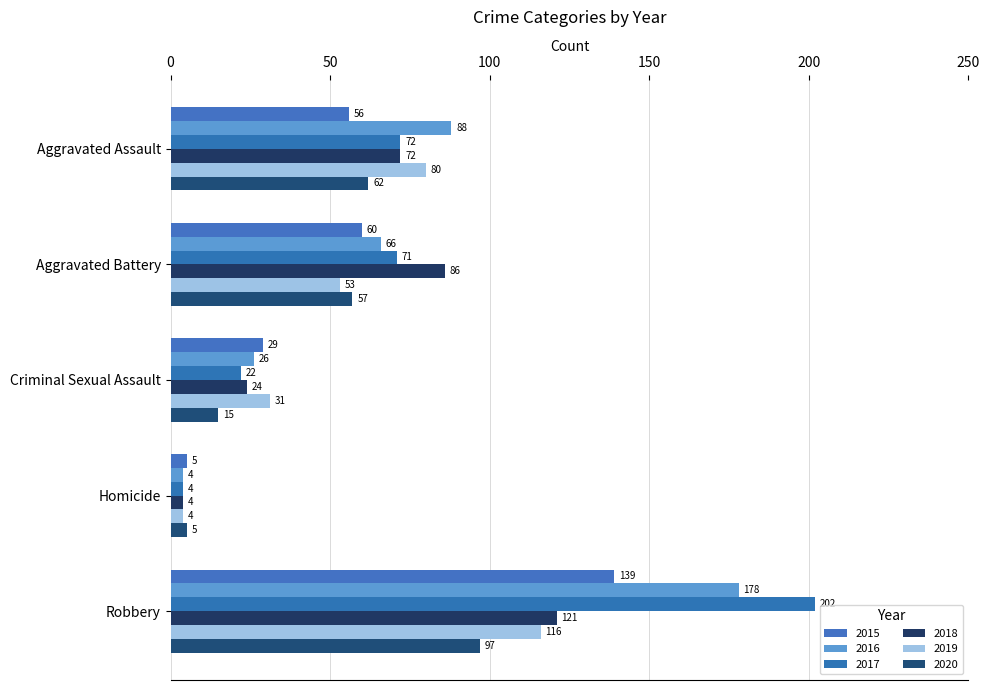

What is the sum of all 2019 values?

284